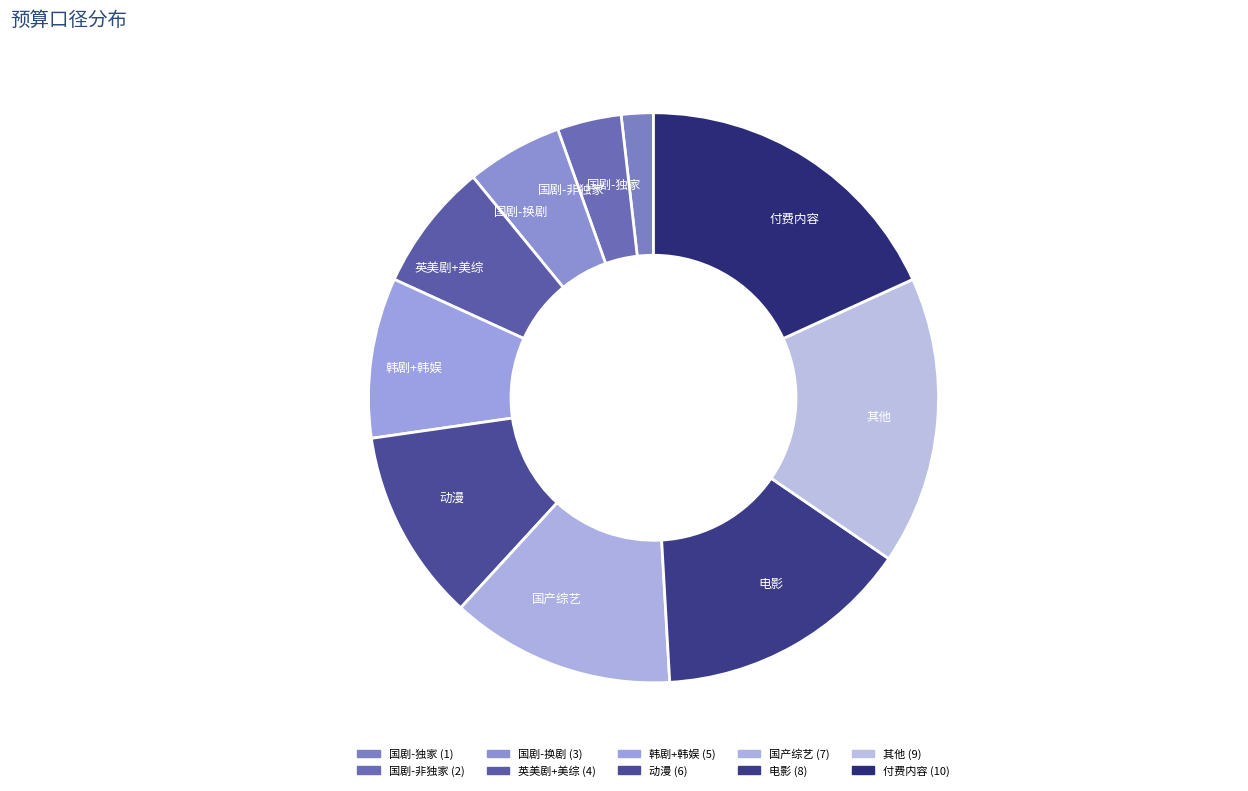

Is the sum of 其他 and 国剧-独家 greater than half?

No